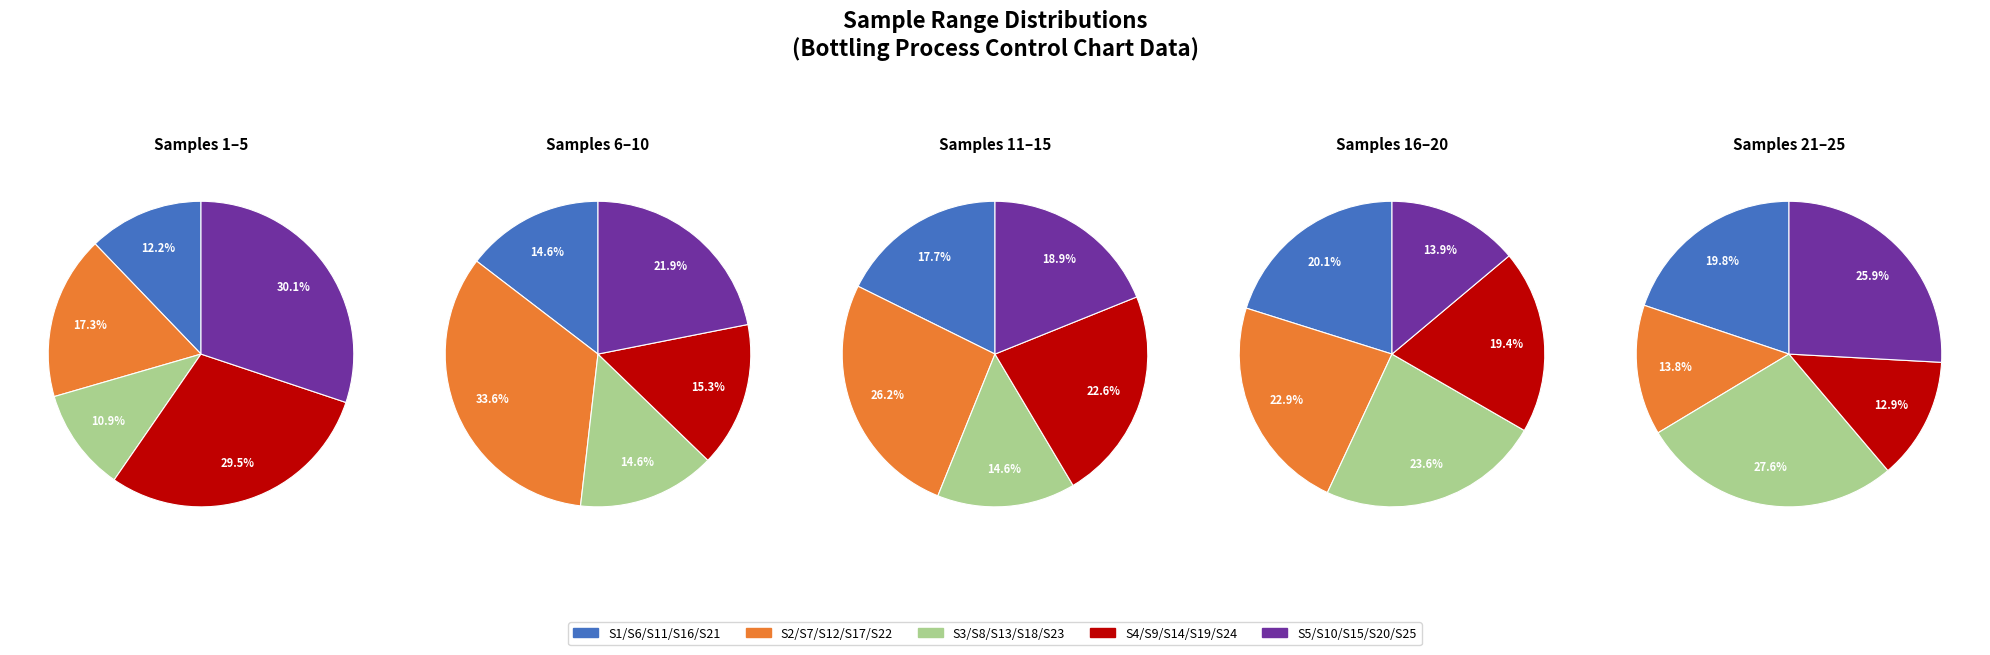

To the nearest percent, what percentage of the pie is Sample 6-10?

20%